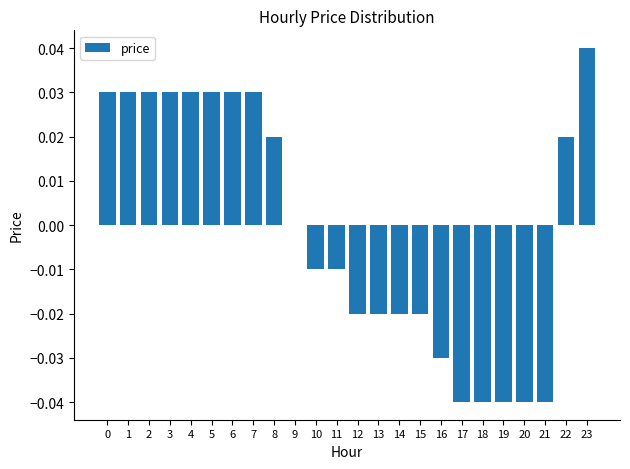

Between 9 and 11, which is larger?

9